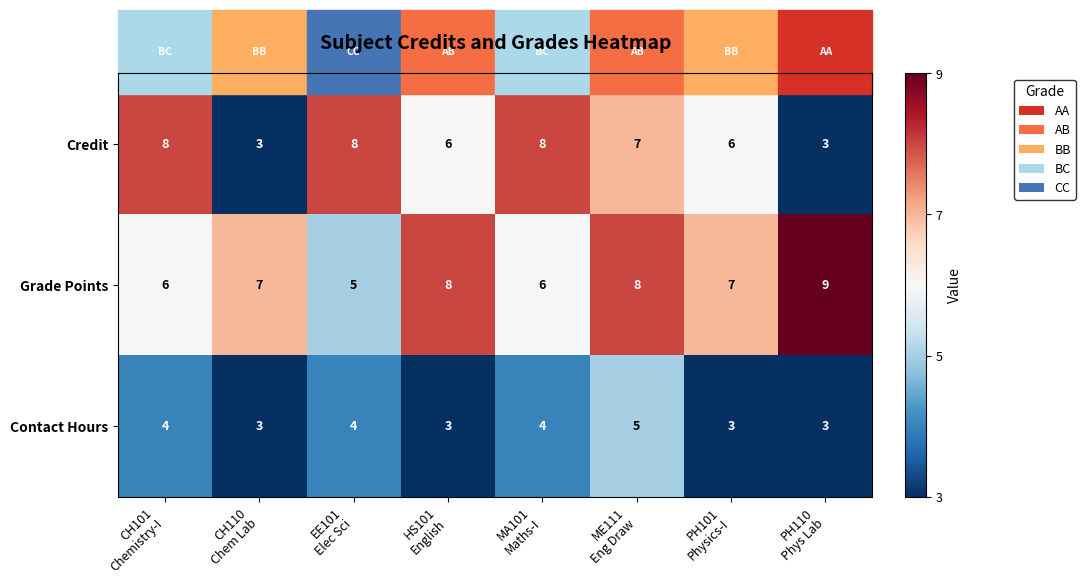

What is the greatest value displayed?

9